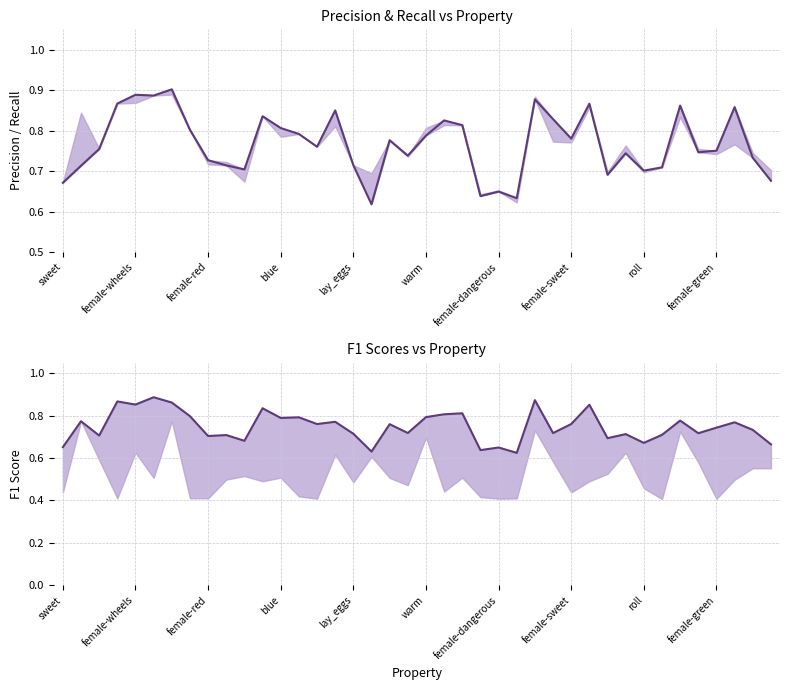

Which has a higher value, female-dangerous or 17?

female-dangerous